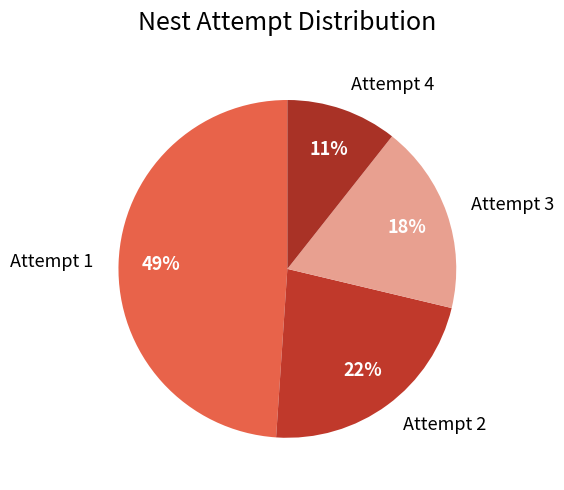

Which category has the smallest portion of the pie?

Attempt 4